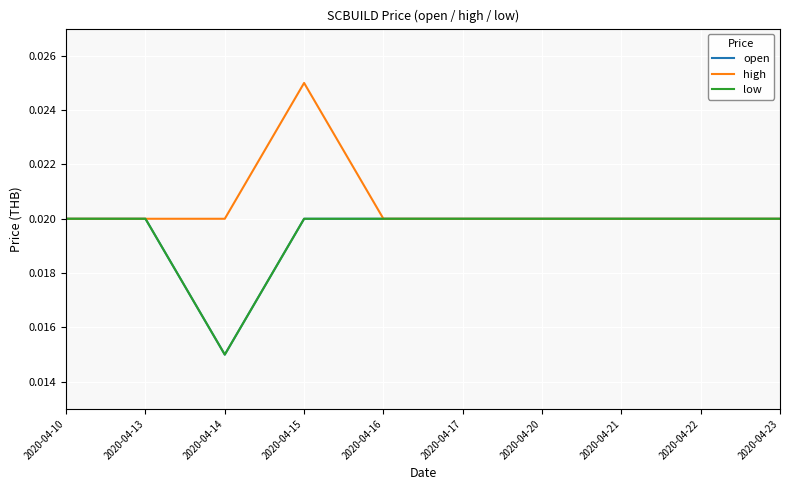

Is this an area chart (filled region under the line)?

No